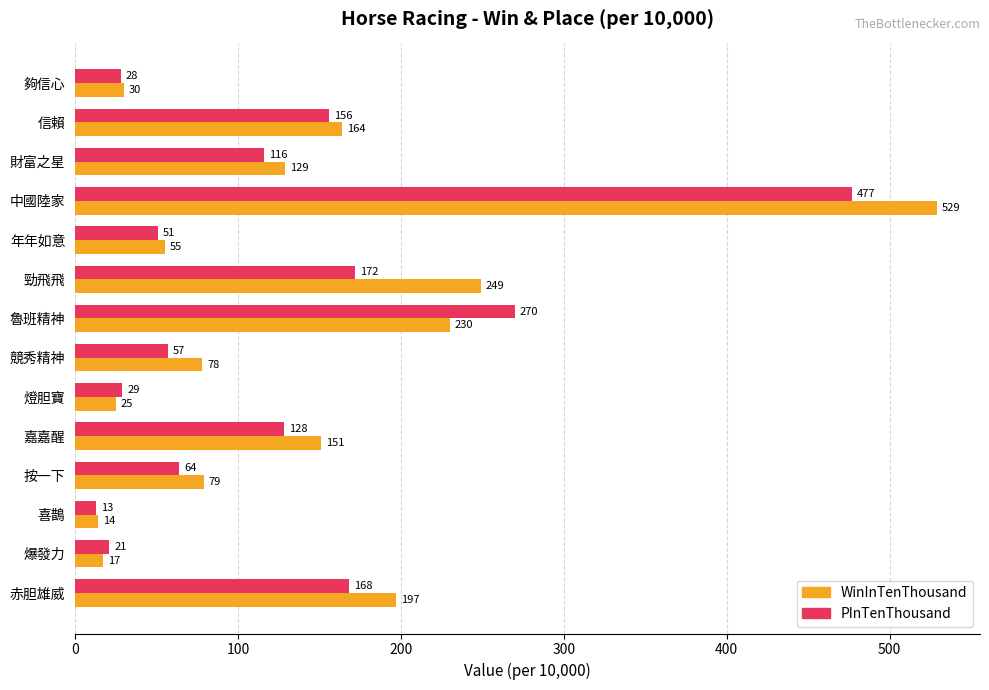

Where is WinInTenThousand nearest to the value 271?

勁飛飛